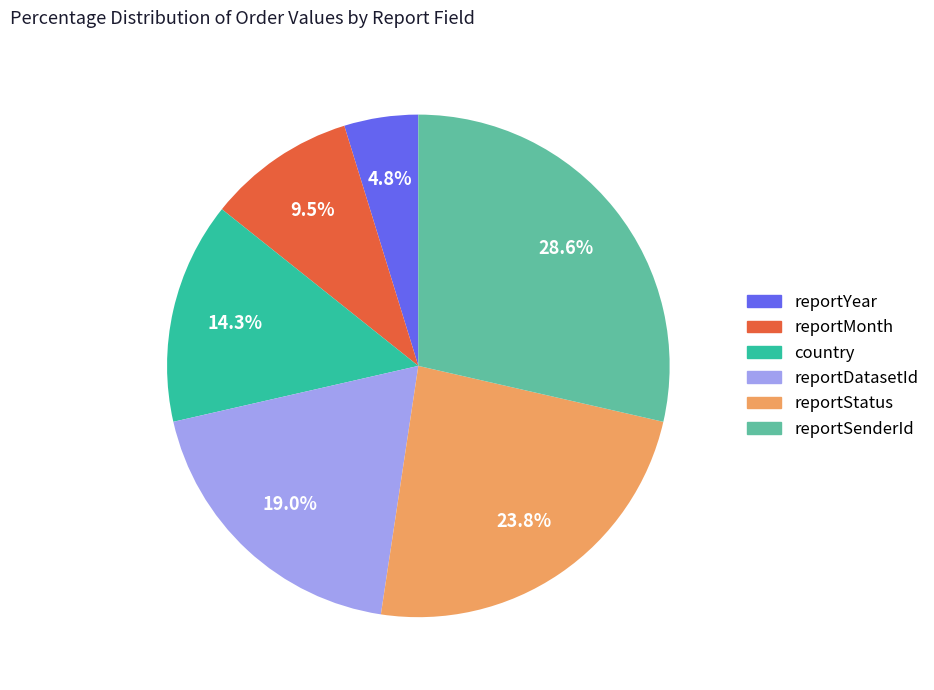

Is the sum of reportMonth and reportSenderId greater than half?

No